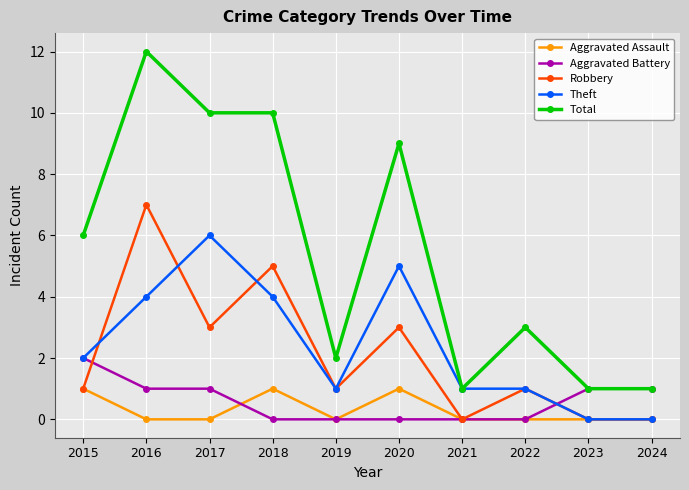

At which category does Theft reach its first local valley?

2019